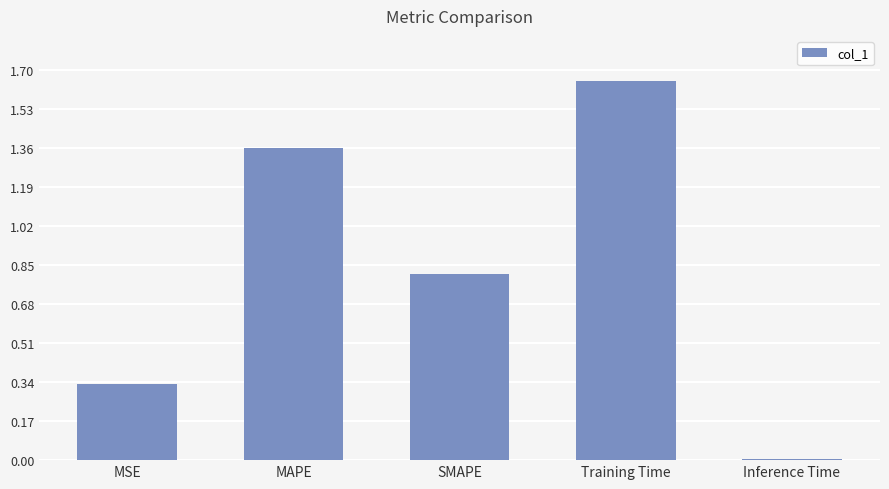

What is the change in value from MSE to MAPE?

+1.0